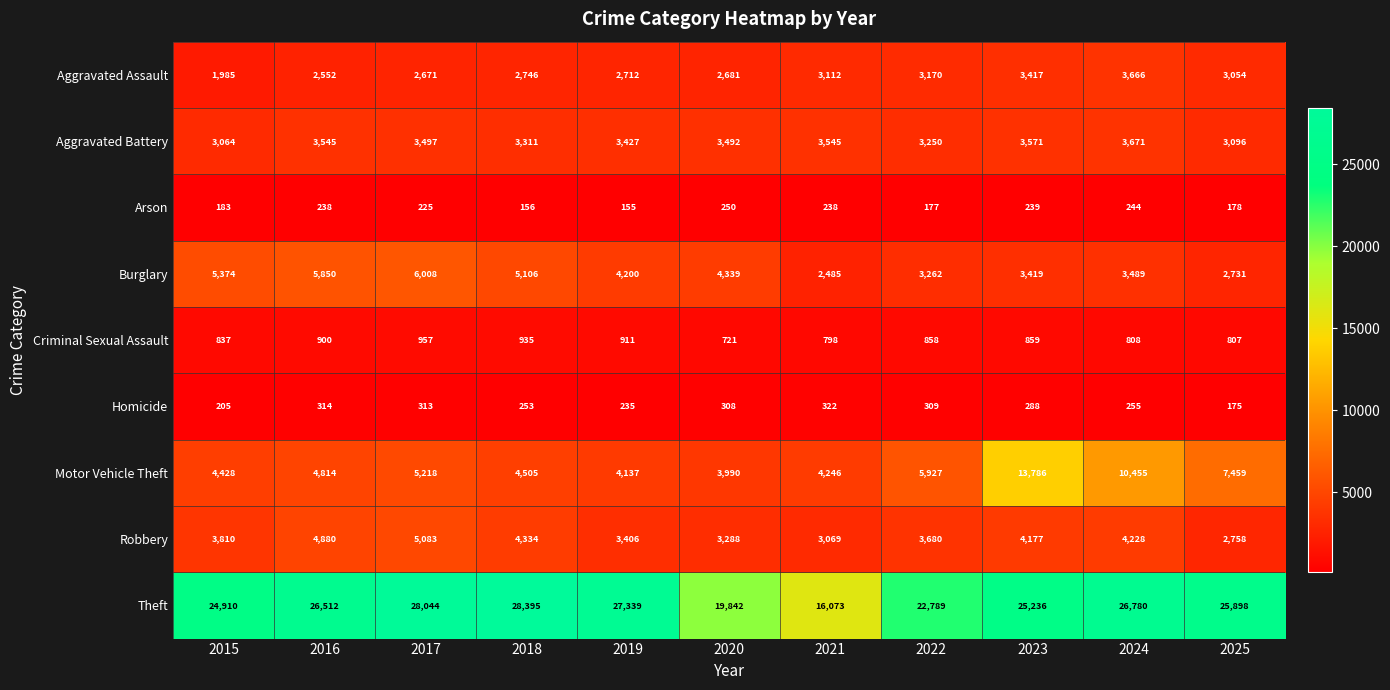

The value of Motor Vehicle Theft at 2016 is 7067. True or false?

False